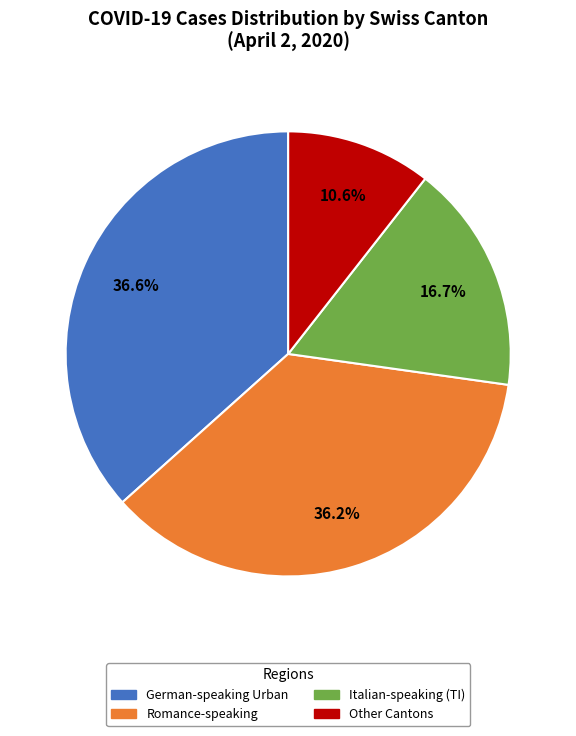

Is there any slice that represents more than half of the pie?

No